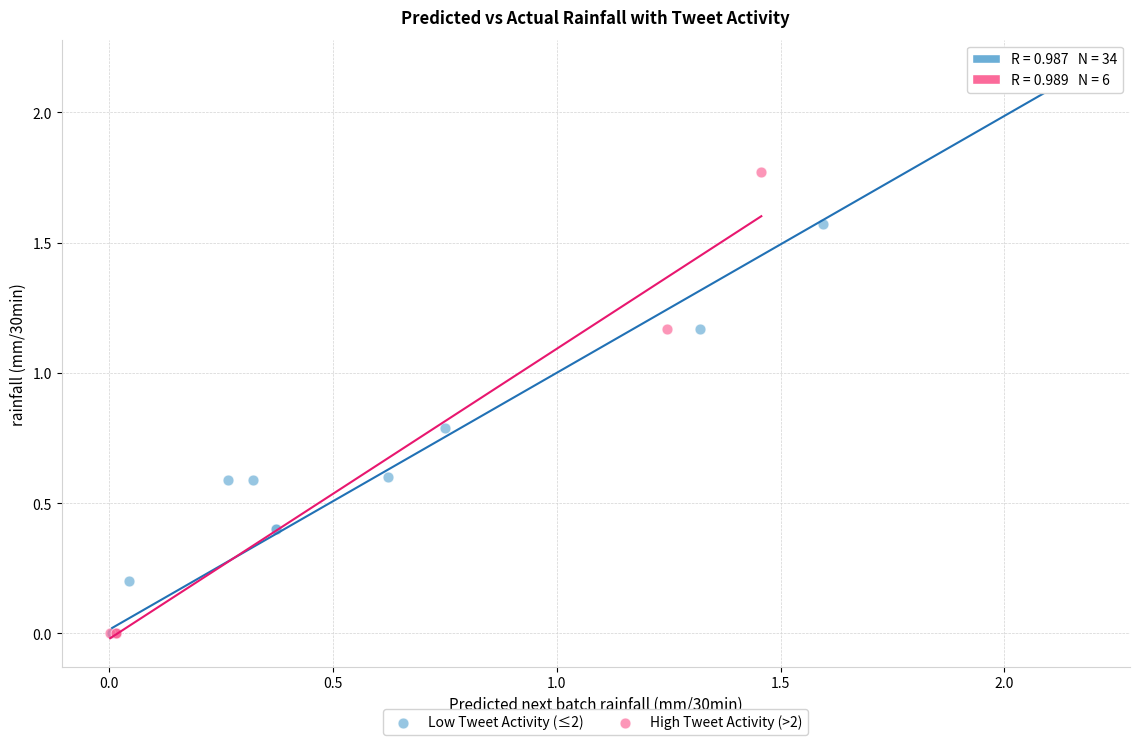

Which series has the largest Y range (max minus min)?

Low Tweet Activity (≤2)